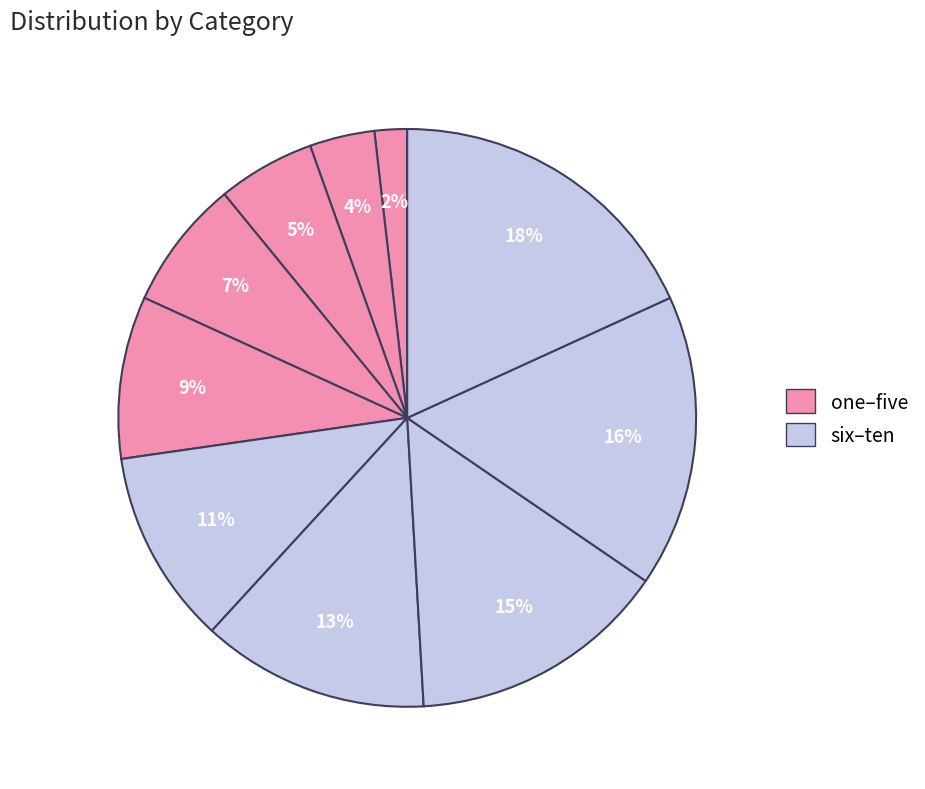

Which category has the smallest portion of the pie?

one